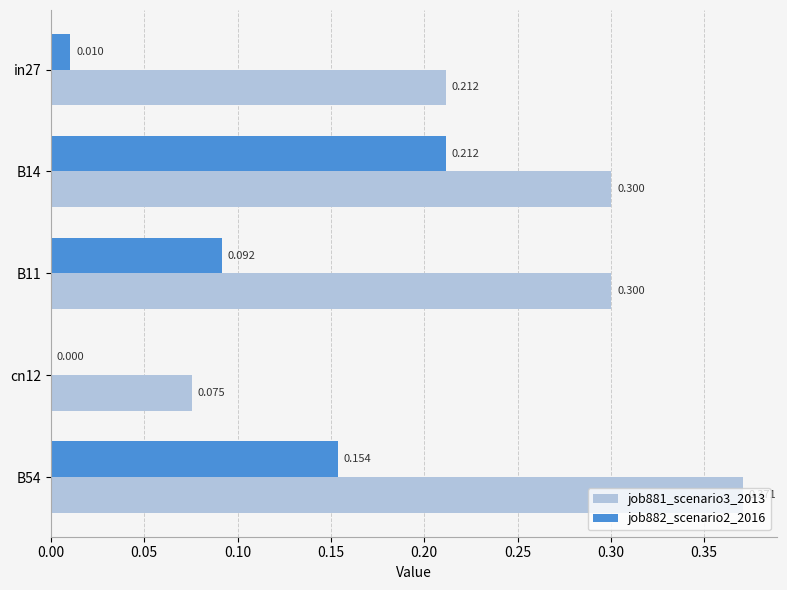

Is the value of job881_scenario3_2013 at in27 greater than the value of job882_scenario2_2016 at B54?

Yes